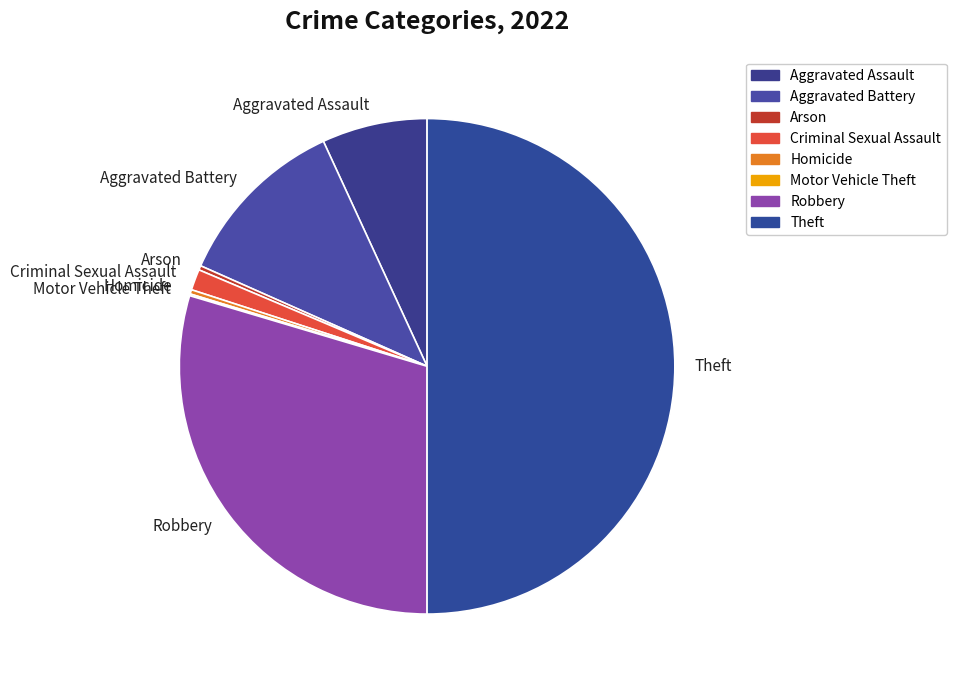

Is it true that Aggravated Battery is 11% of the pie?

True